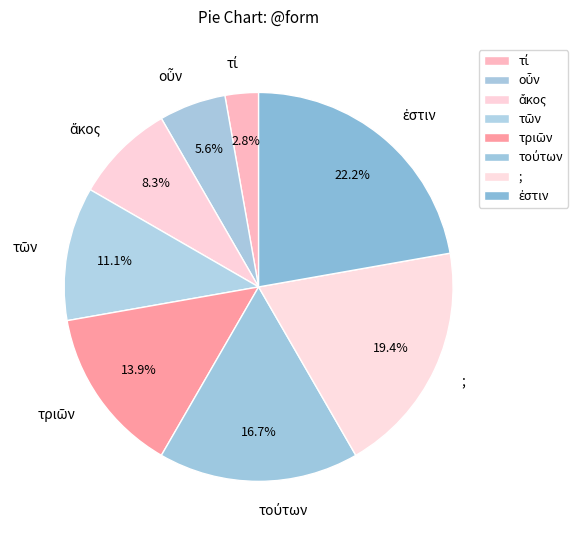

Is there any slice that represents more than half of the pie?

No